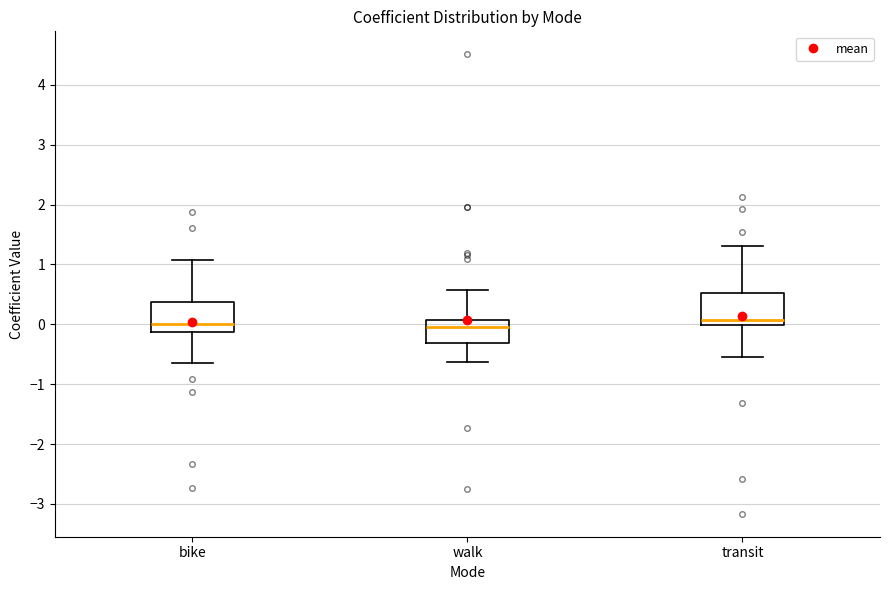

Reading left to right, transcribe this box plot: for each box, give where its median line is, the range the box spans, and where its two whiskers end, as read against the y-axis. The values are not printed on the chart, so give them approximately, as read against the axis.

bike: median 0.0, box -0.1 to 0.4, whiskers -0.7 to 1.1
walk: median 0.0, box -0.3 to 0.1, whiskers -0.6 to 0.6
transit: median 0.1, box 0.0 to 0.5, whiskers -0.5 to 1.3